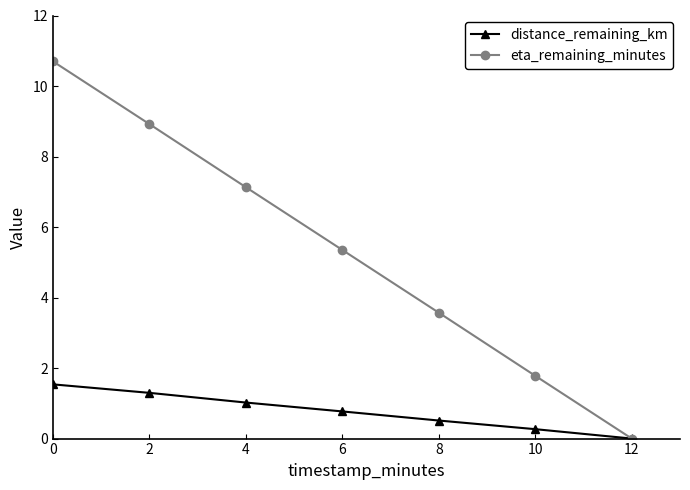

What is the value of the eta_remaining_minutes point at the 6th from the left?

1.8